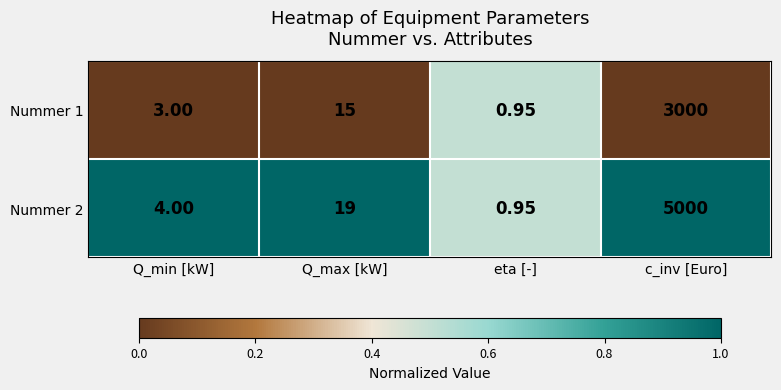

Where is Nummer 1 nearest to the value 1500?

Q_max [kW]